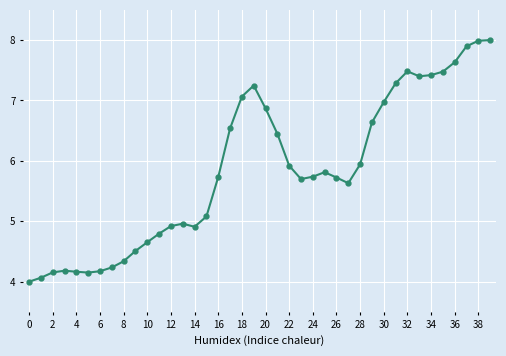

True or false: there are more than 2 points higher than both neighbors.

True